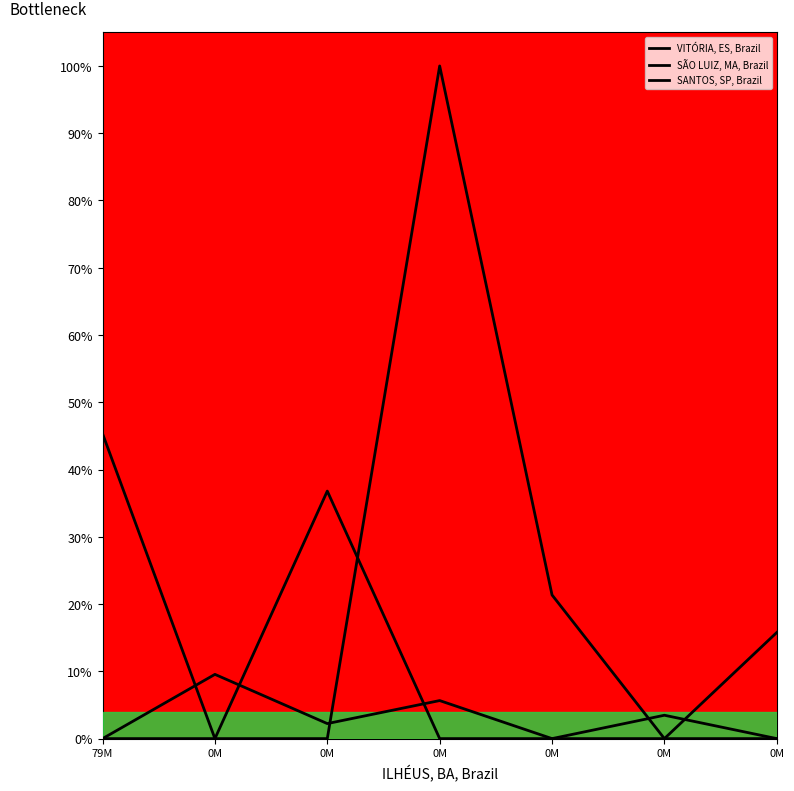

Does the chart have visible grid lines?

No